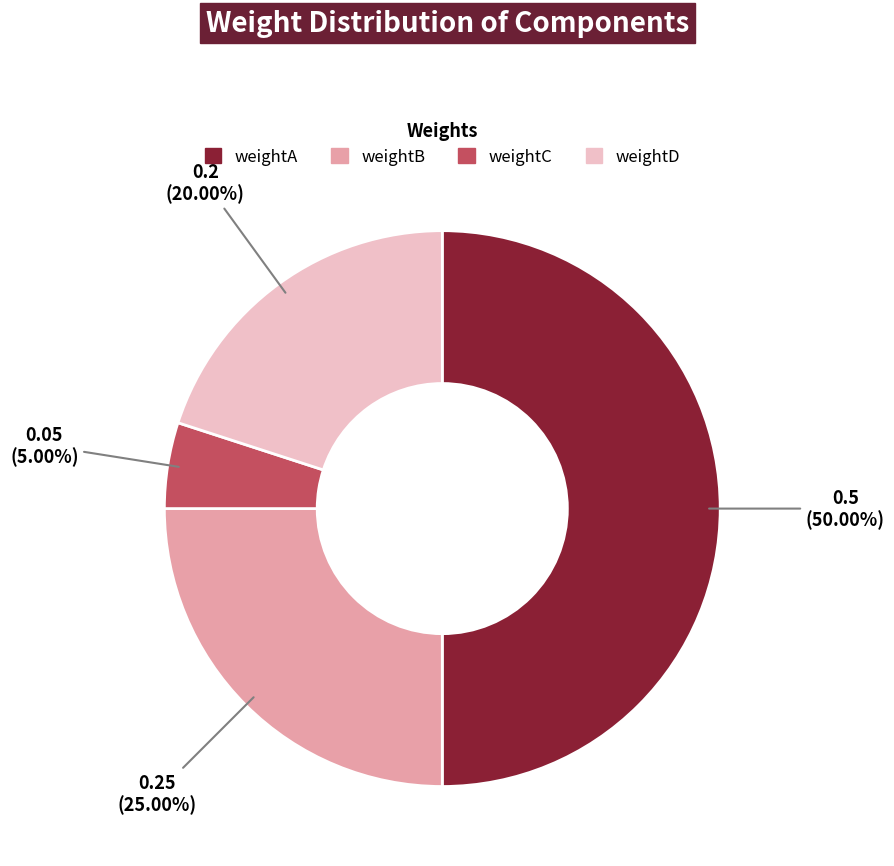

Is it true that weightB is 18% of the pie?

False